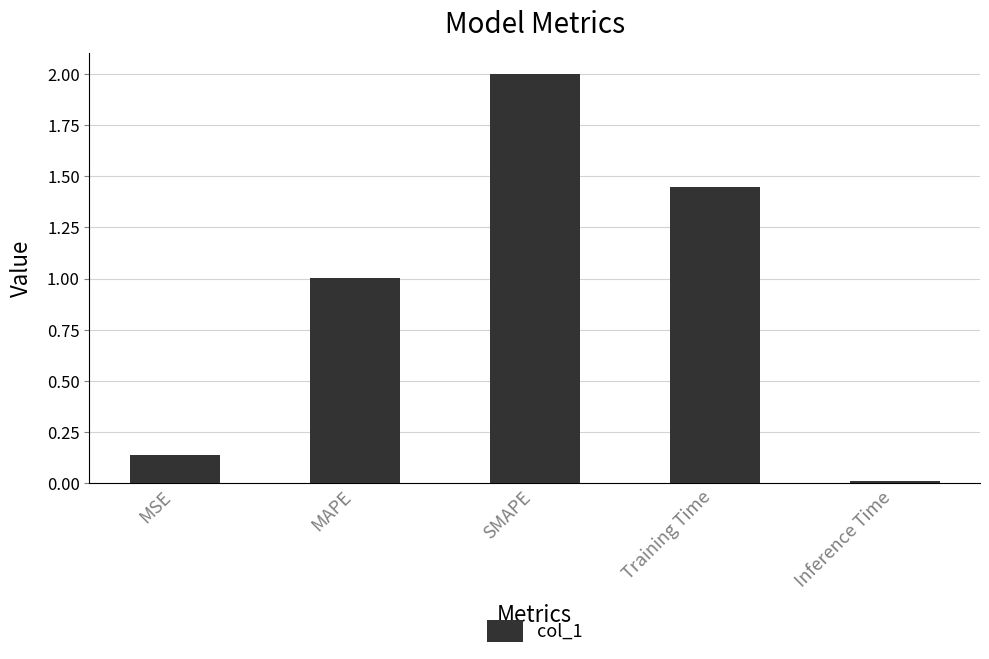

What is the label of the 3rd bar from the right?

SMAPE